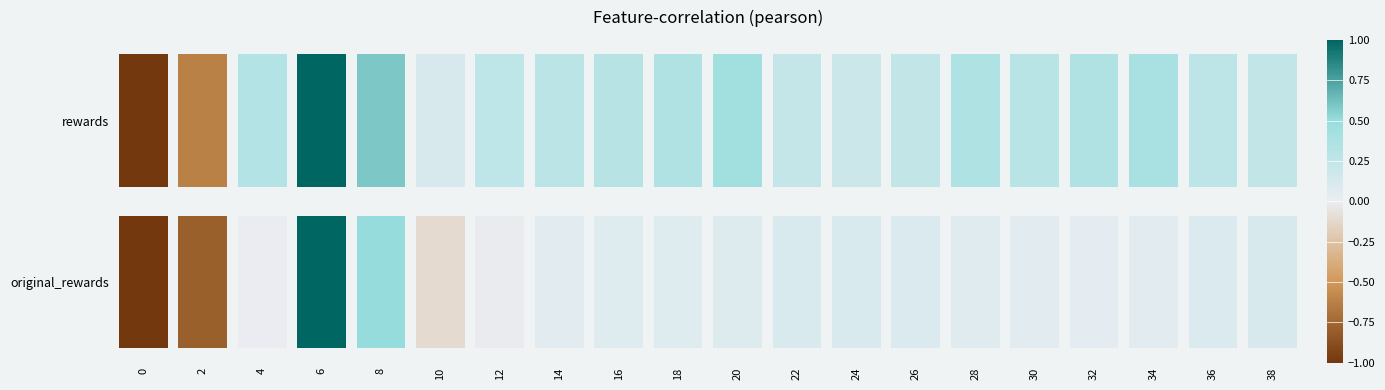

How many series are shown in this chart?

2